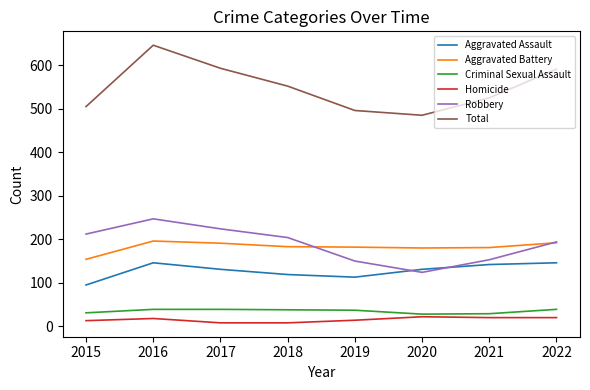

Does the chart display data point markers on the line(s)?

No